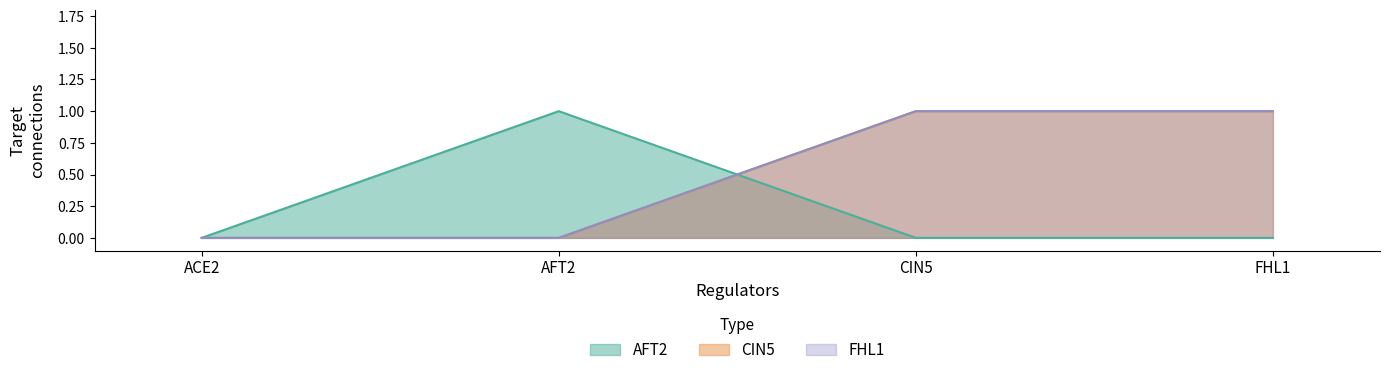

What are all the series names shown in the legend?

AFT2, CIN5, FHL1